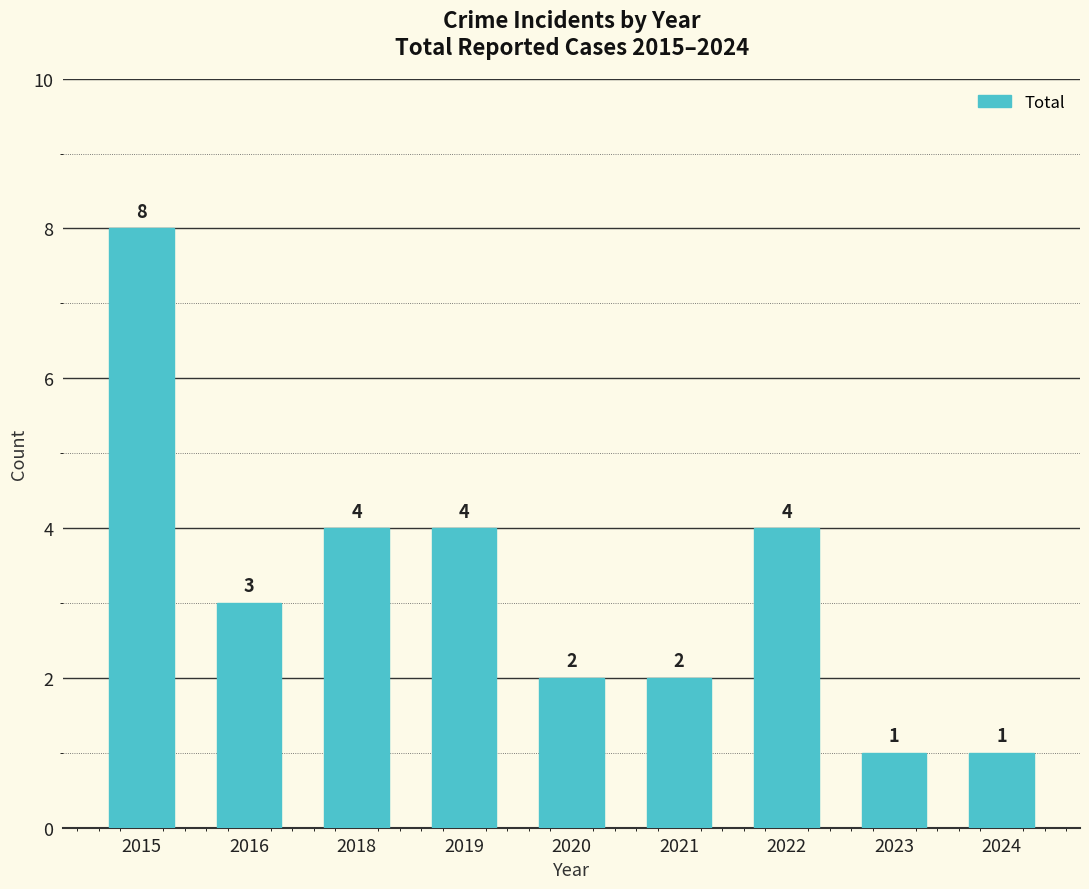

How many data points are less than 3?

4